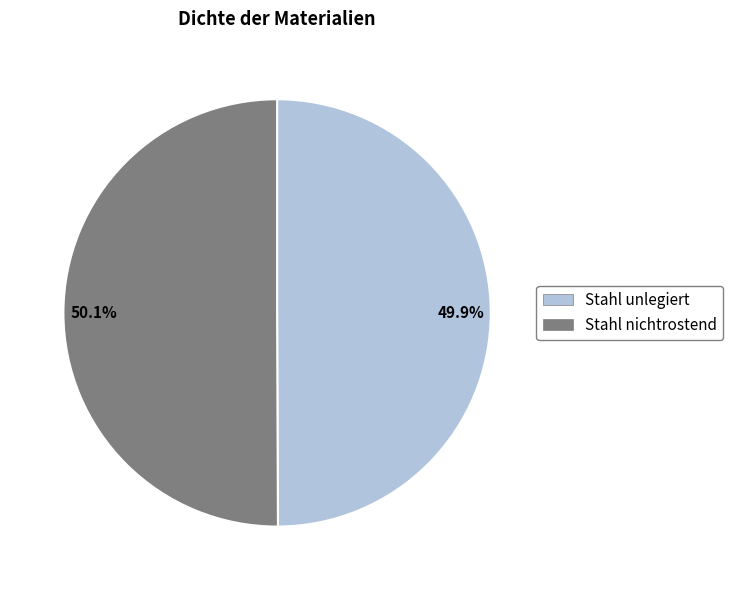

Is the sum of Stahl nichtrostend and Stahl unlegiert greater than half?

Yes